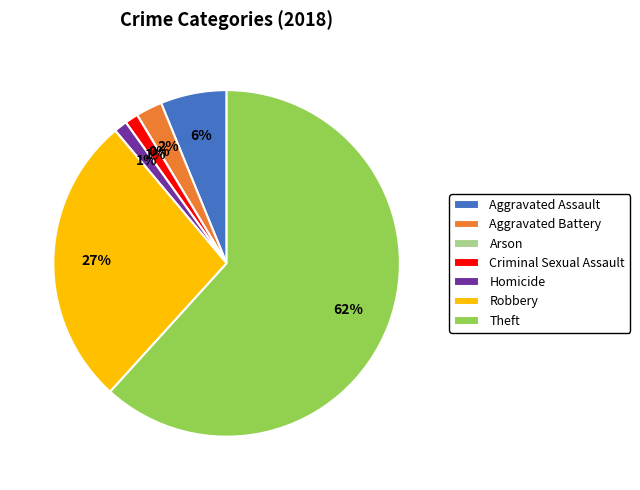

Which category has the biggest portion of the pie?

Theft